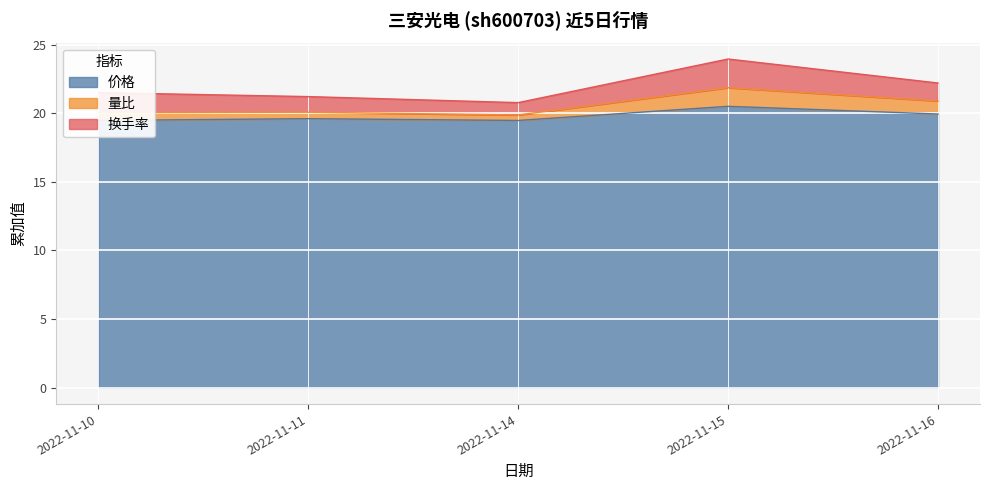

Which has a higher value, 2022-11-16 or 2022-11-10?

2022-11-16